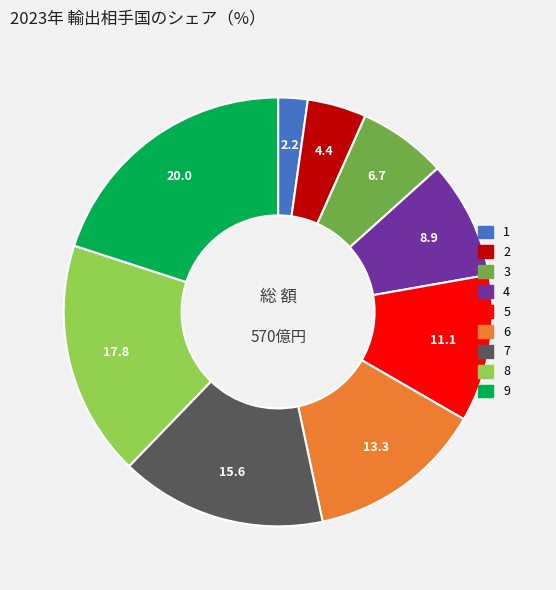

Does 5 account for over 50% of the chart?

No